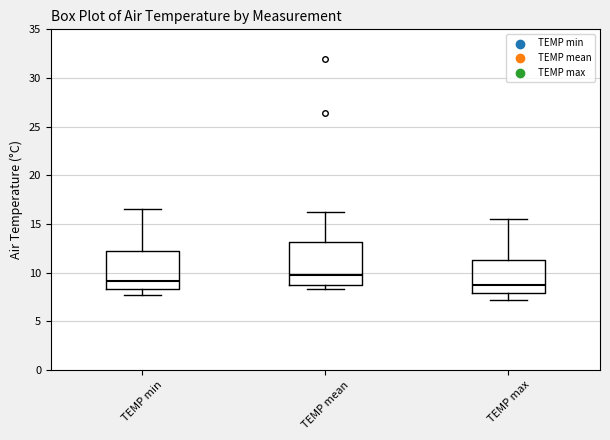

Reading left to right, transcribe this box plot: for each box, give where its median line is, the range the box spans, and where its two whiskers end, as read against the y-axis. The values are not printed on the chart, so give them approximately, as read against the axis.

TEMP min: median 9.0, box 8.5 to 12.5, whiskers 7.5 to 16.5
TEMP mean: median 10.0, box 8.5 to 13.0, whiskers 8.5 (just below the box's lower edge) to 16.0
TEMP max: median 8.5, box 8.0 to 11.5, whiskers 7.0 to 15.5